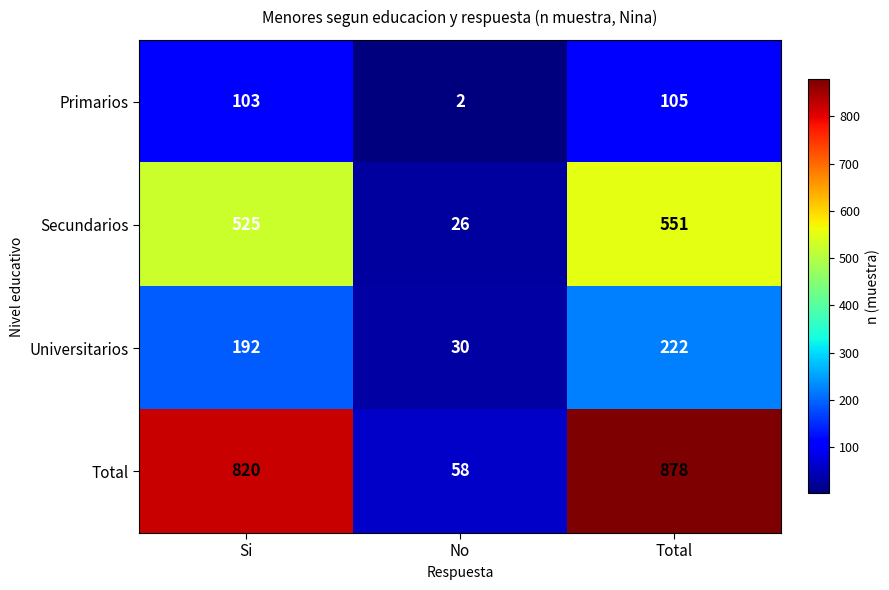

How many series are shown in this chart?

4